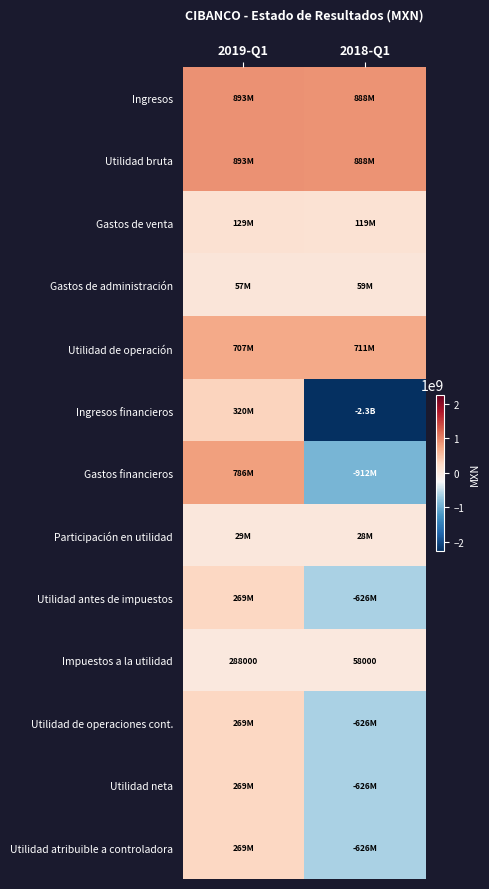

What is the lowest value of the Impuestos a la utilidad series?

58000